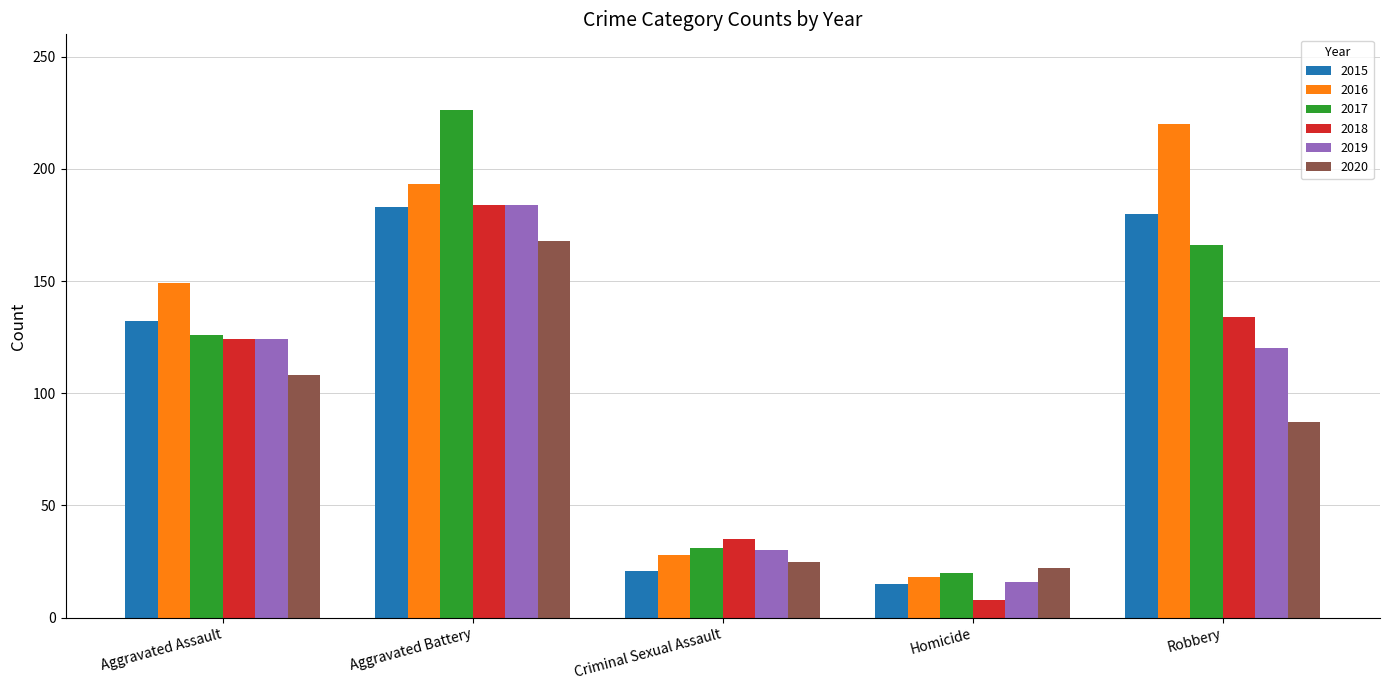

Which series has the largest total across all categories?

2016